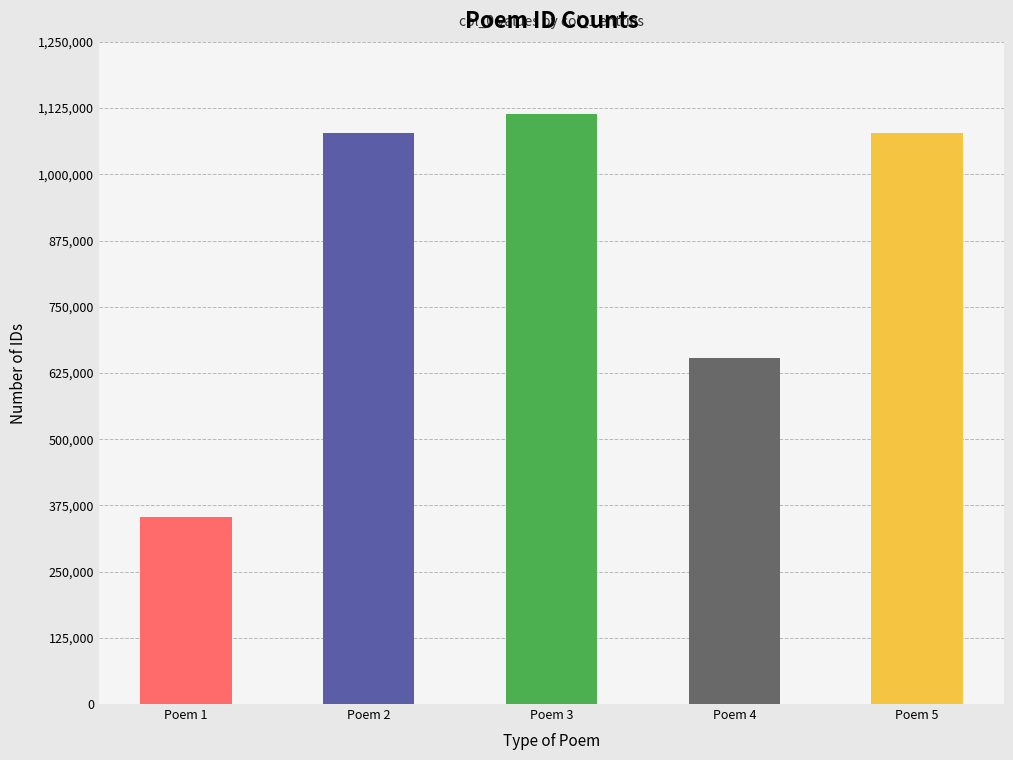

How many distinct data groups are displayed?

1